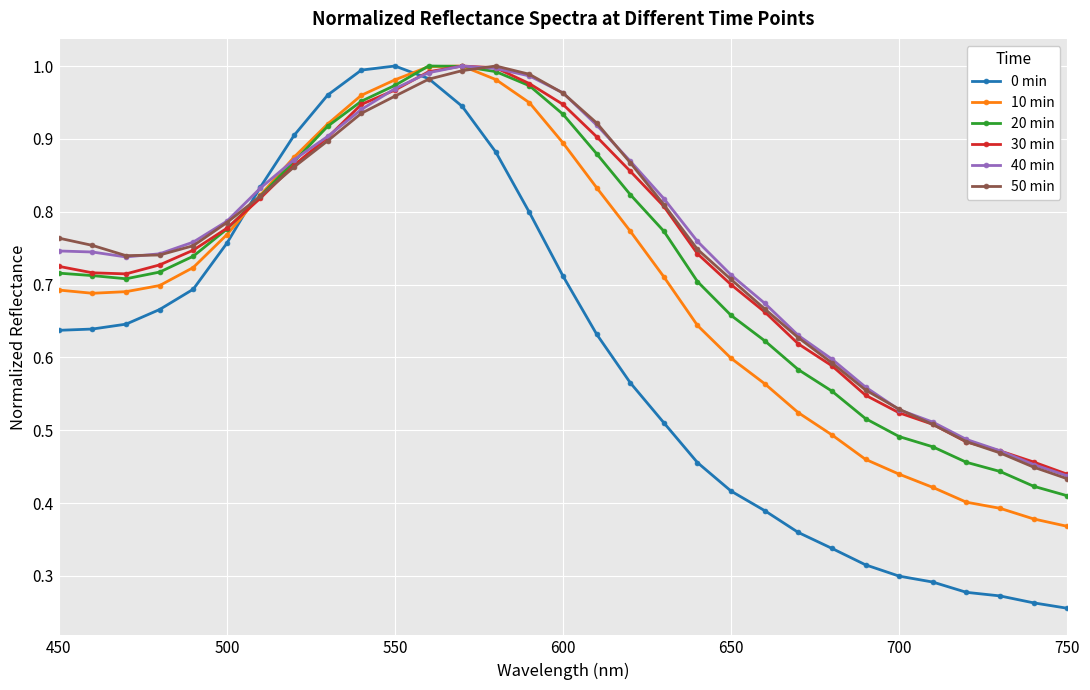

At how many categories does at least one series exceed 0?

31